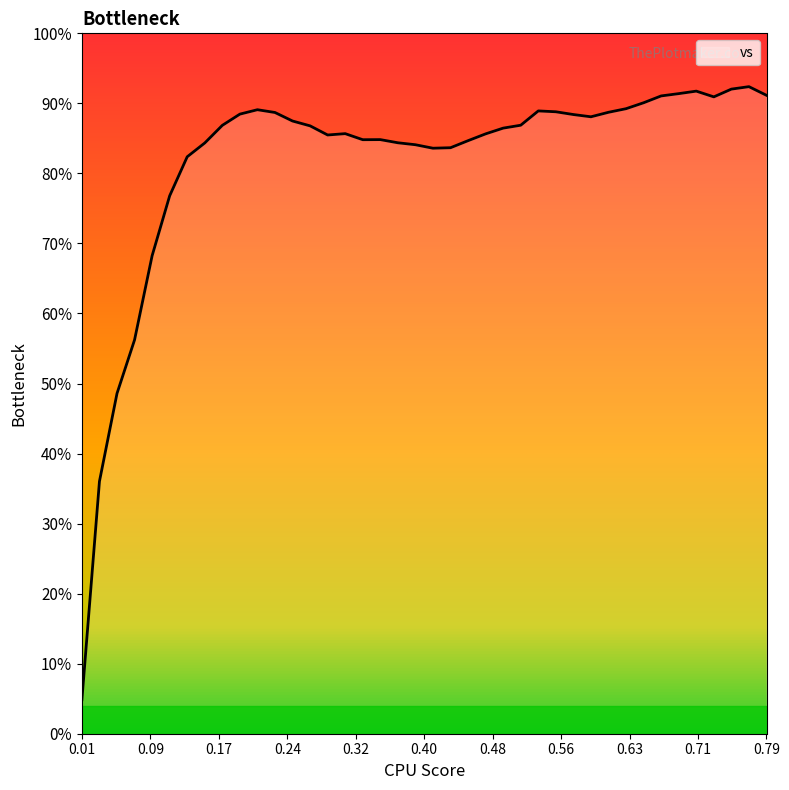

What is the difference between the maximum and minimum values?

87.5